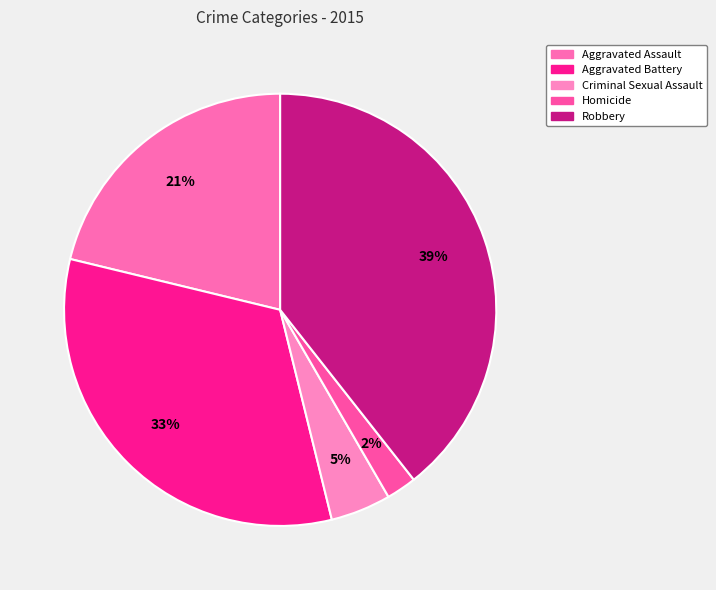

Is there any slice that represents more than half of the pie?

No